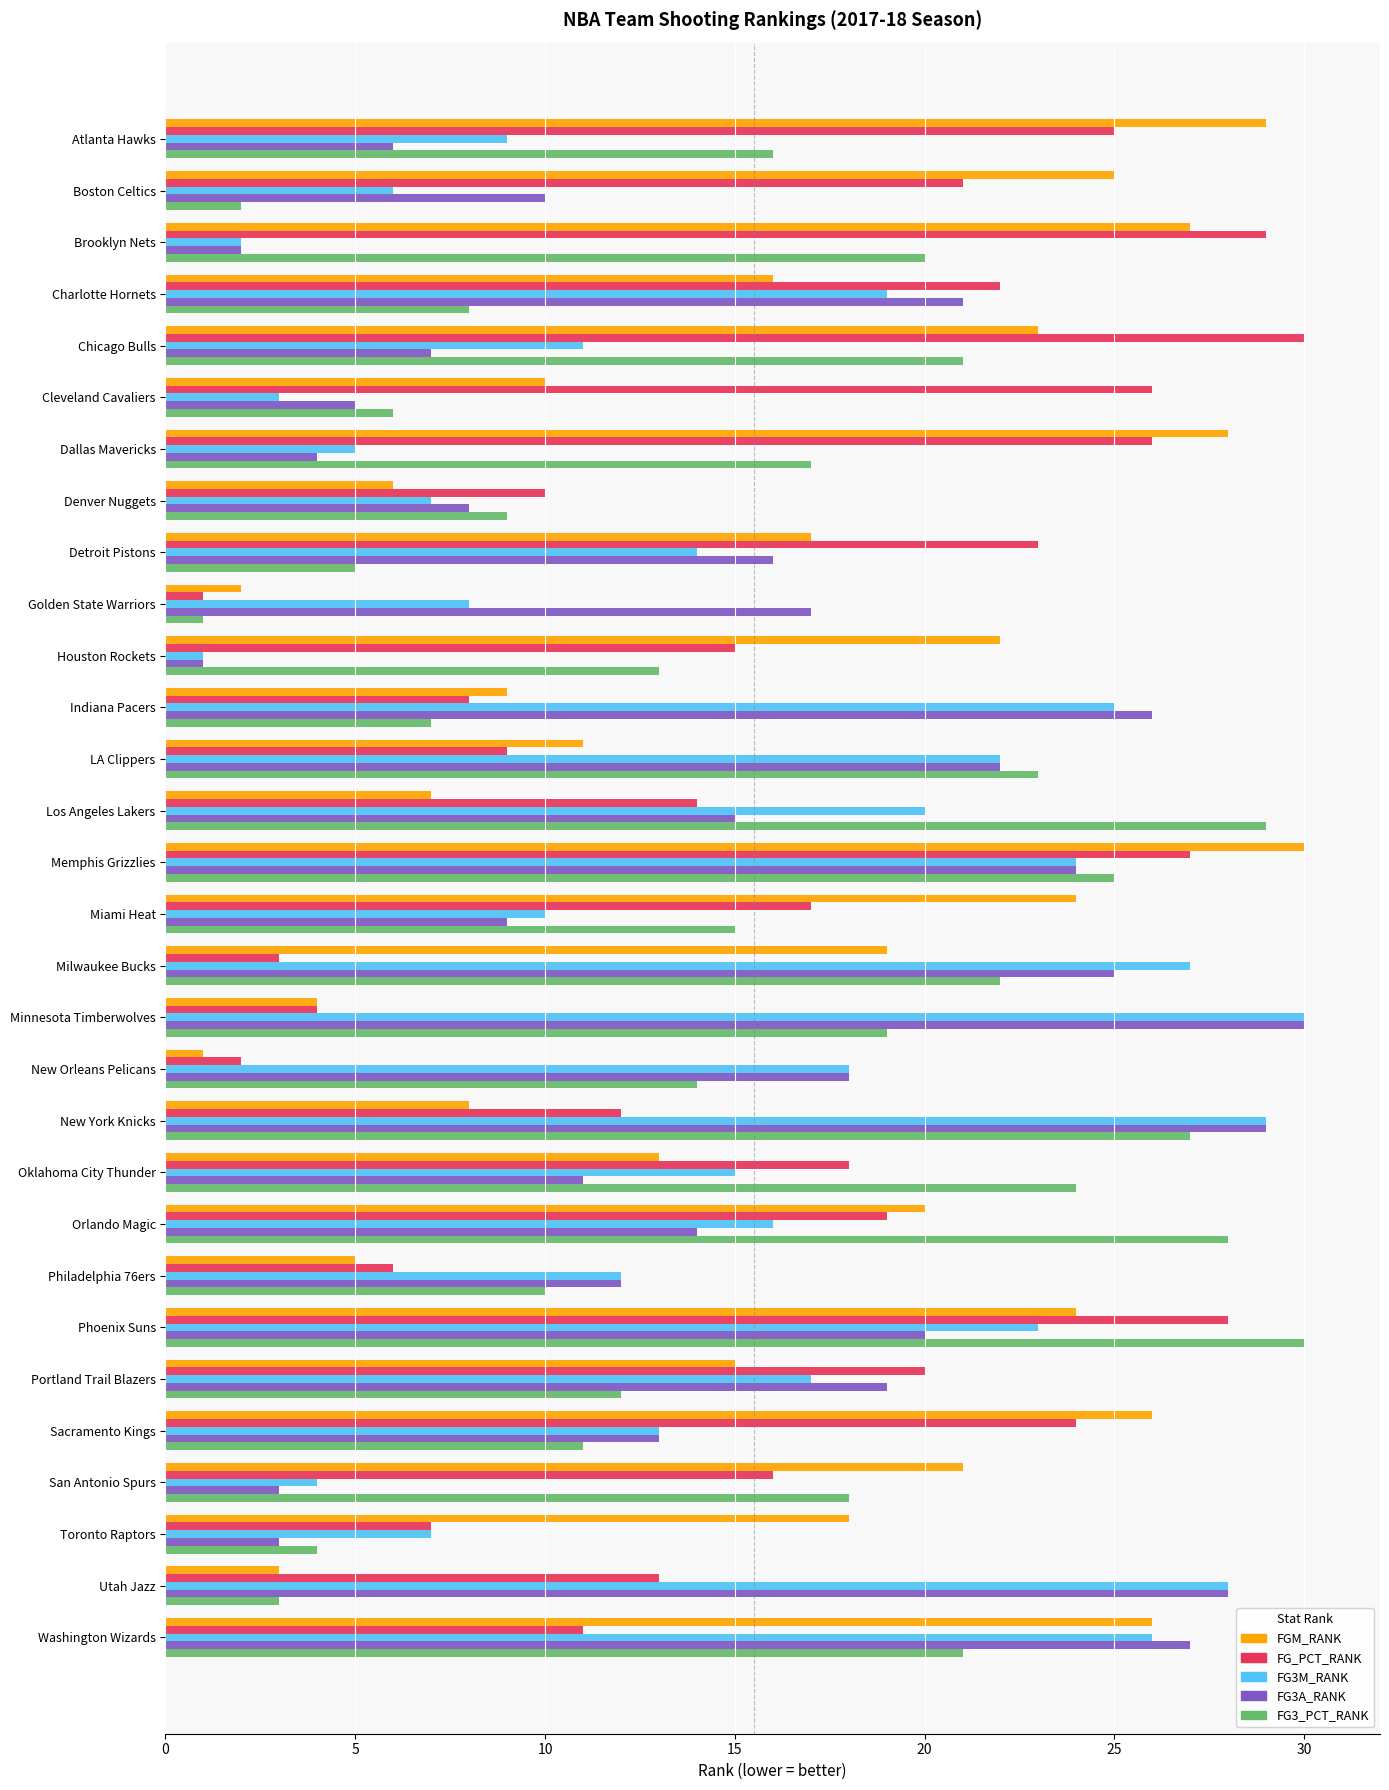

What is the average value of the FG_PCT_RANK series?

16